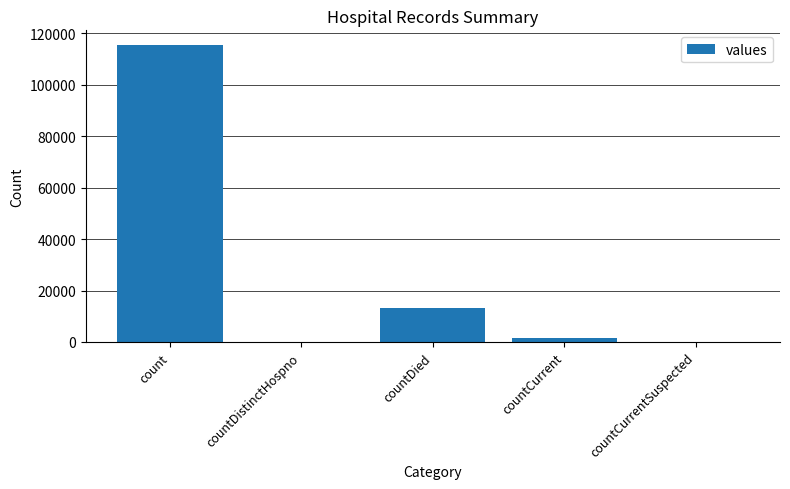

Which label corresponds to the largest value in the chart?

count